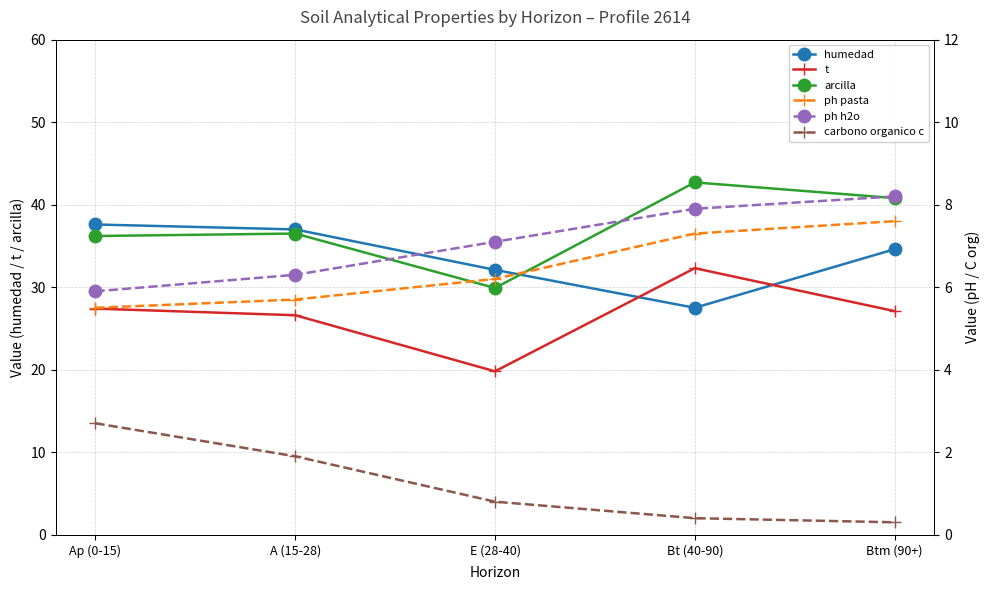

What are all the series names shown in the legend?

humedad, t, arcilla, ph pasta, ph h2o, carbono organico c